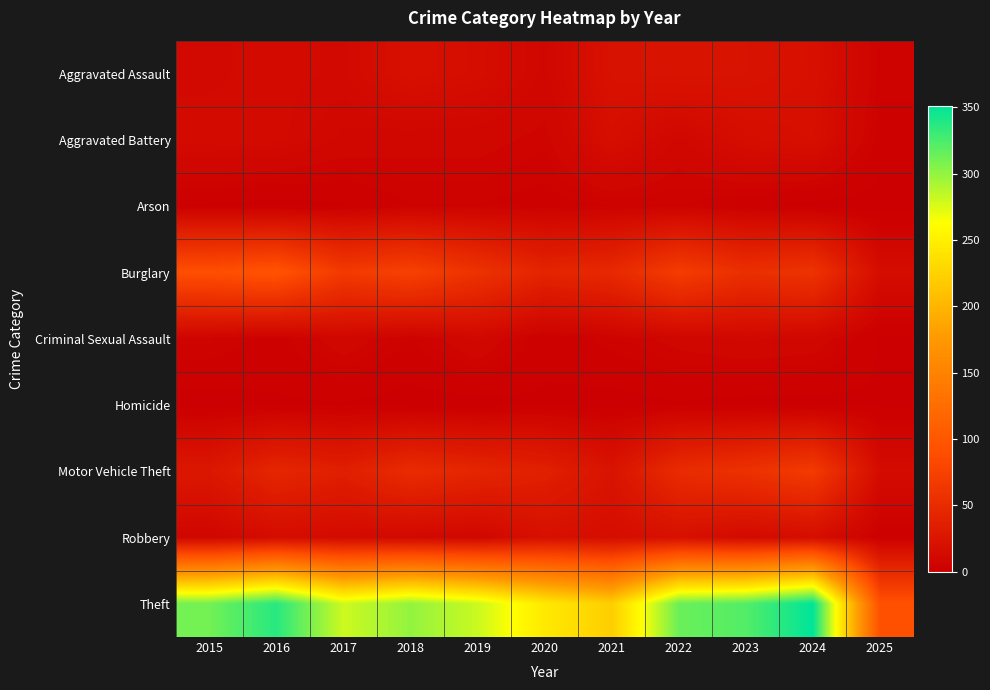

Rank the series at 2019 from highest to lowest value.

Theft, Burglary, Motor Vehicle Theft, Aggravated Assault, Criminal Sexual Assault, Robbery, Aggravated Battery, Arson, Homicide